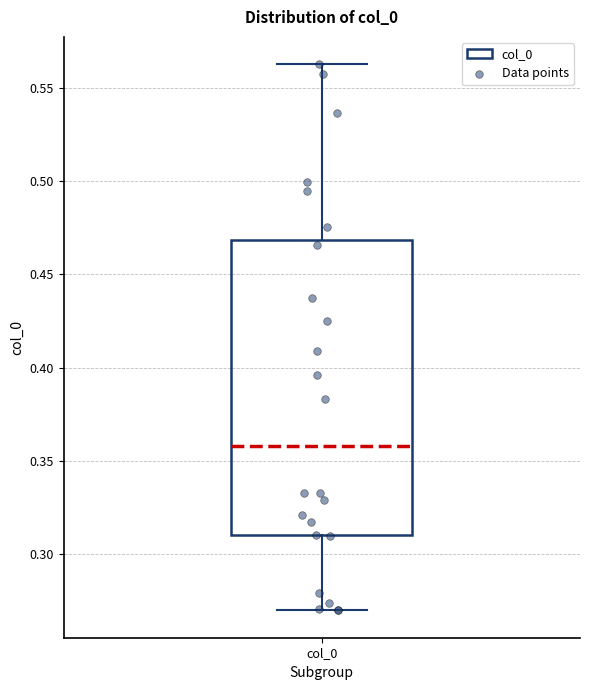

Transcribe this box plot: give where the median line is, the range the box spans, and where the two whiskers end, as read against the y-axis. The values are not printed on the chart, so give them approximately, as read against the axis.

median 0.360, box 0.310 to 0.470, whiskers 0.270 to 0.565